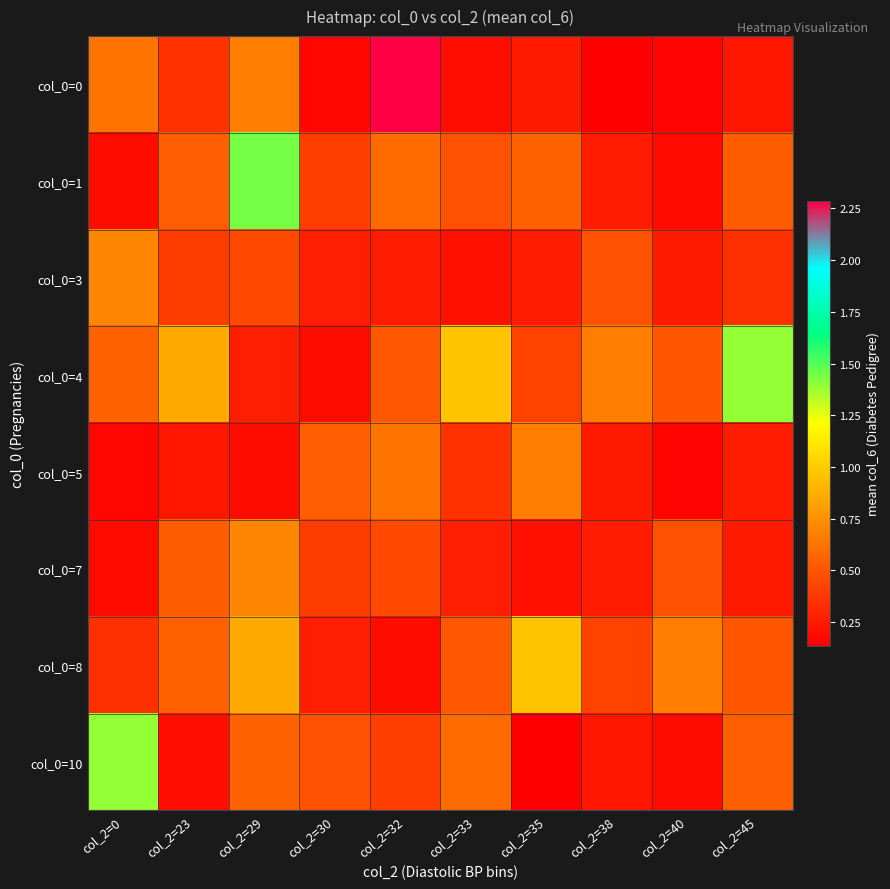

Reading left to right, transcribe all the data shown in this chart.

col_0=0: col_2=0=0.6	col_2=23=0.4	col_2=29=0.7	col_2=30=0.2	col_2=32=2.3	col_2=33=0.2	col_2=35=0.2	col_2=38=0.1	col_2=40=0.2	col_2=45=0.2
col_0=1: col_2=0=0.2	col_2=23=0.5	col_2=29=1.4	col_2=30=0.4	col_2=32=0.6	col_2=33=0.5	col_2=35=0.6	col_2=38=0.3	col_2=40=0.2	col_2=45=0.5
col_0=3: col_2=0=0.7	col_2=23=0.4	col_2=29=0.5	col_2=30=0.3	col_2=32=0.3	col_2=33=0.2	col_2=35=0.3	col_2=38=0.5	col_2=40=0.2	col_2=45=0.3
col_0=4: col_2=0=0.5	col_2=23=0.9	col_2=29=0.3	col_2=30=0.2	col_2=32=0.5	col_2=33=1.0	col_2=35=0.4	col_2=38=0.7	col_2=40=0.5	col_2=45=1.4
col_0=5: col_2=0=0.2	col_2=23=0.2	col_2=29=0.2	col_2=30=0.5	col_2=32=0.6	col_2=33=0.4	col_2=35=0.7	col_2=38=0.2	col_2=40=0.2	col_2=45=0.3
col_0=7: col_2=0=0.2	col_2=23=0.5	col_2=29=0.7	col_2=30=0.4	col_2=32=0.5	col_2=33=0.3	col_2=35=0.2	col_2=38=0.3	col_2=40=0.5	col_2=45=0.2
col_0=8: col_2=0=0.3	col_2=23=0.5	col_2=29=0.9	col_2=30=0.3	col_2=32=0.2	col_2=33=0.5	col_2=35=1.0	col_2=38=0.4	col_2=40=0.7	col_2=45=0.5
col_0=10: col_2=0=1.4	col_2=23=0.2	col_2=29=0.6	col_2=30=0.5	col_2=32=0.4	col_2=33=0.6	col_2=35=0.1	col_2=38=0.2	col_2=40=0.2	col_2=45=0.5